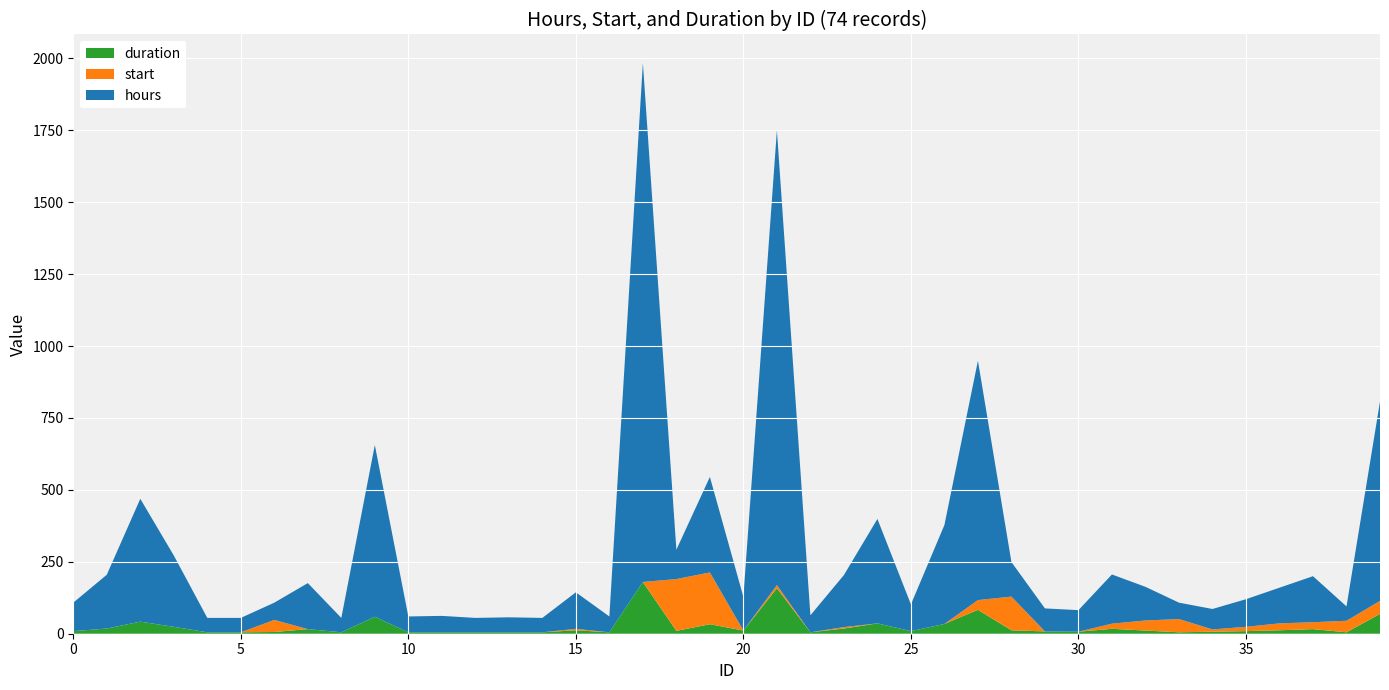

Reading left to right, extract all data points from this chart.

hours: 0=99	1=187	2=427	3=248	4=50	5=50	6=60	7=160	8=50	9=597	10=55	11=57	12=50	13=52	14=50	15=127	16=55	17=1804	18=102	19=332	20=117	21=1581	22=59	23=181	24=363	25=93	26=344	27=832	28=120	29=80	30=75	31=171	32=117	33=57	34=71	35=96	36=124	37=160	38=50	39=693
start: 0=0	1=0	2=0	3=0	4=0	5=0	6=42	7=0	8=0	9=0	10=0	11=0	12=0	13=0	14=0	15=5	16=0	17=0	18=180	19=180	20=0	21=11	22=0	23=5	24=0	25=0	26=0	27=34	28=117	29=0	30=0	31=18	32=35	33=46	34=8	35=15	36=24	37=24	38=40	39=45
duration: 0=9	1=18	2=42	3=24	4=5	5=5	6=6	7=16	8=5	9=59	10=5	11=5	12=5	13=5	14=5	15=12	16=5	17=180	18=10	19=33	20=11	21=158	22=5	23=18	24=36	25=9	26=34	27=83	28=12	29=8	30=7	31=17	32=11	33=5	34=7	35=9	36=12	37=16	38=5	39=69